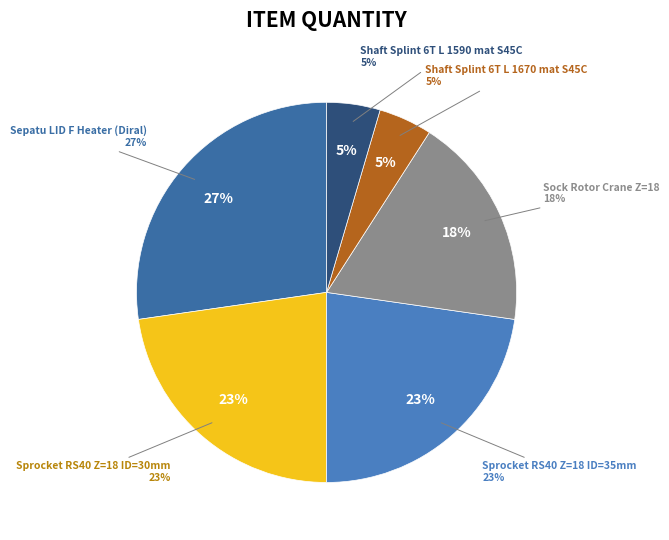

Count the number of slices in the pie.

6